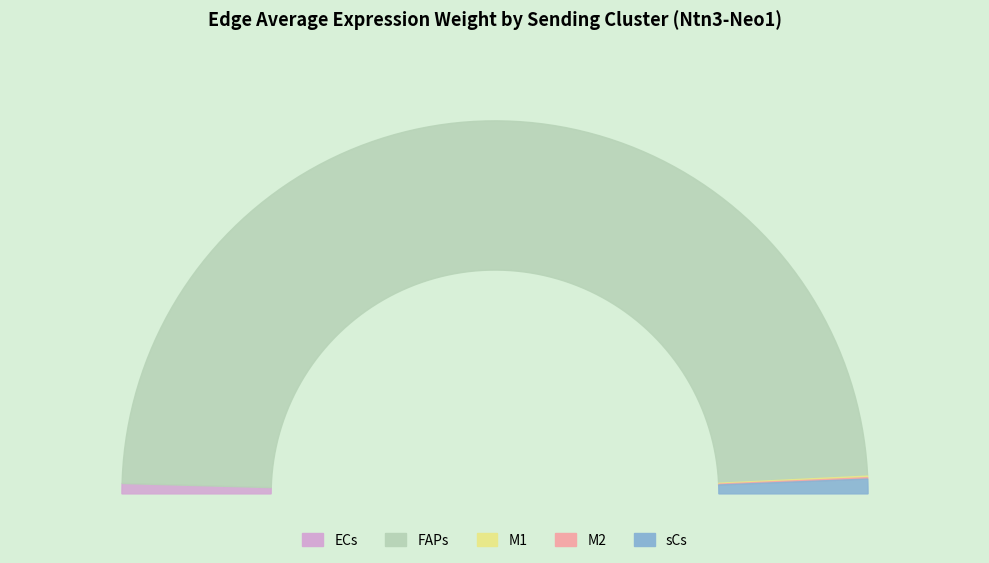

How many segments does this pie chart have?

5